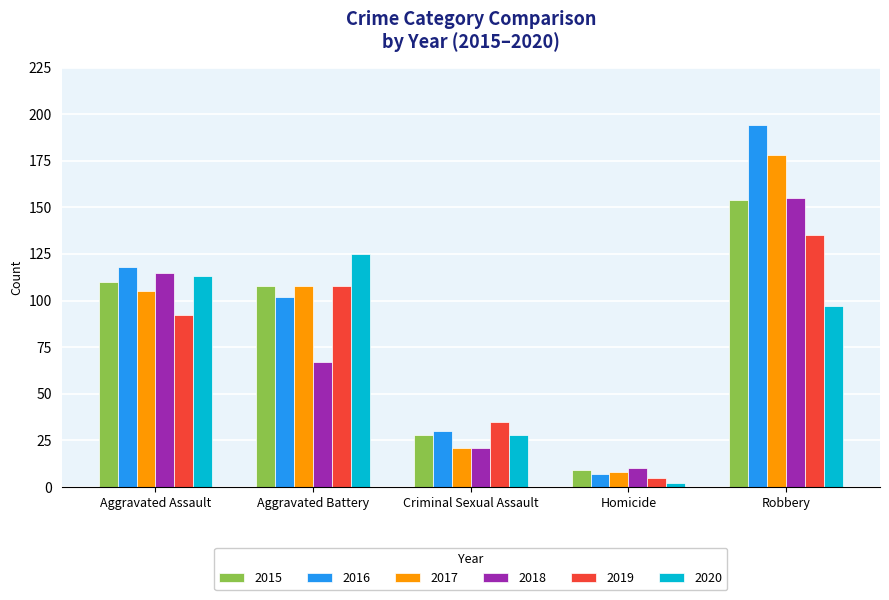

What is the value of the 2020 bar at the 3rd from the left?

28